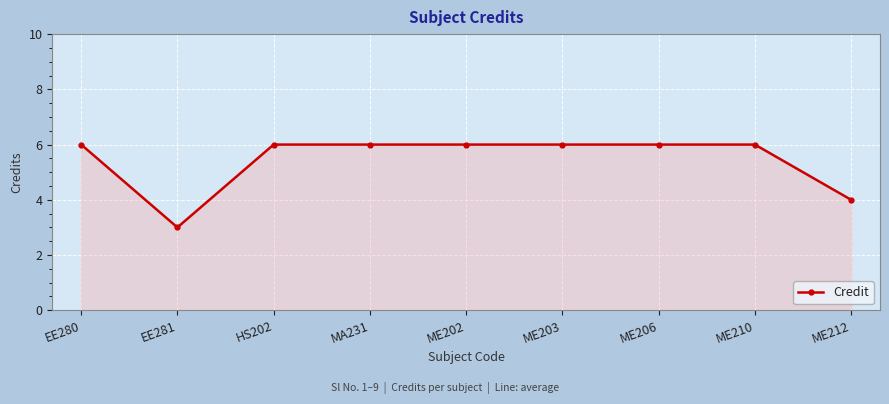

What is the smallest value displayed?

3